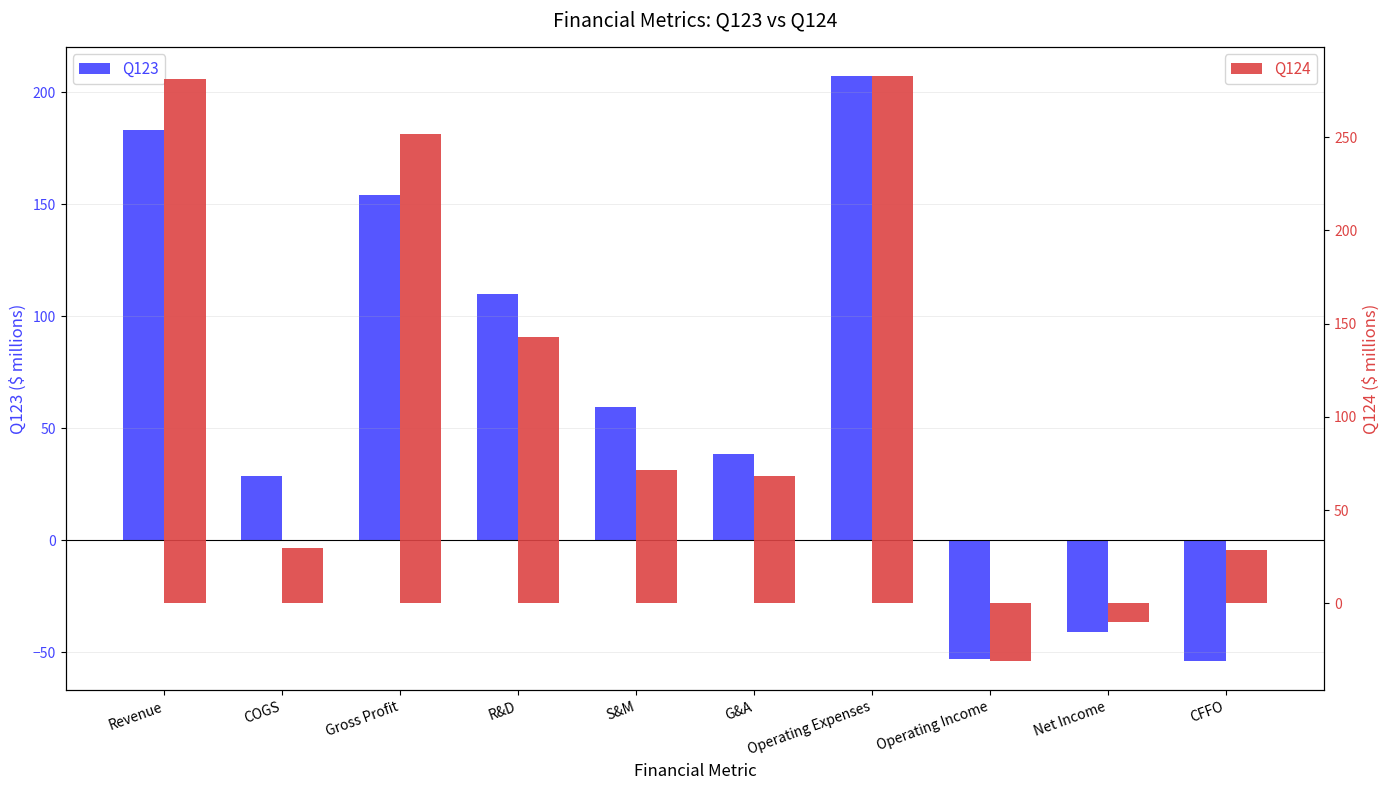

Are the bars horizontal?

No